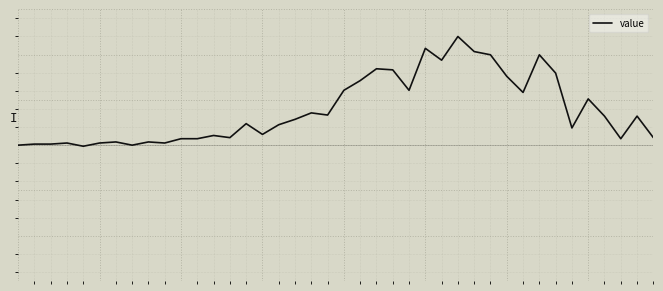

List the labels in order of value, smallest first.

4, 0, 7, 1, 2, 3, 5, 9, 6, 8, 10, 11, 37, 13, 39, 12, 15, 34, 16, 14, 17, 36, 38, 19, 18, 35, 31, 20, 24, 21, 30, 33, 23, 22, 26, 29, 32, 28, 25, 27